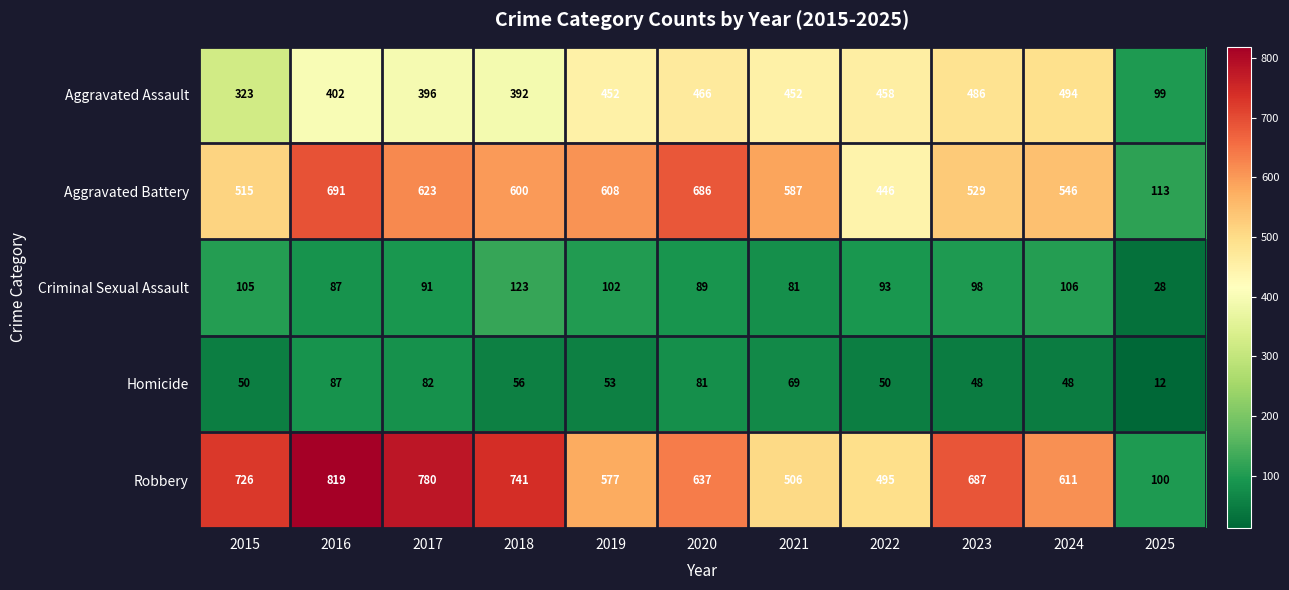

Which category has the highest value across all series?

2016